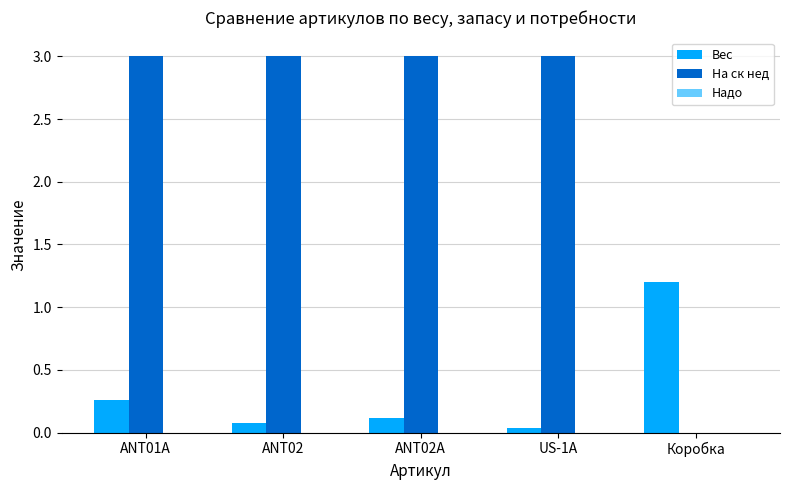

Count the number of data series in this chart.

2